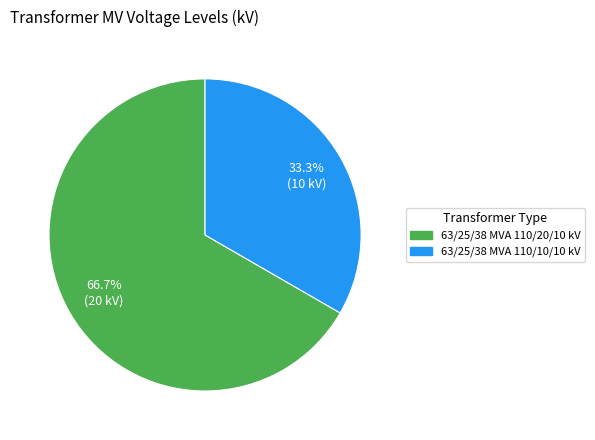

What is the ratio of the value at 63/25/38 MVA 110/10/10 kV to the value at 63/25/38 MVA 110/20/10 kV?

0.5